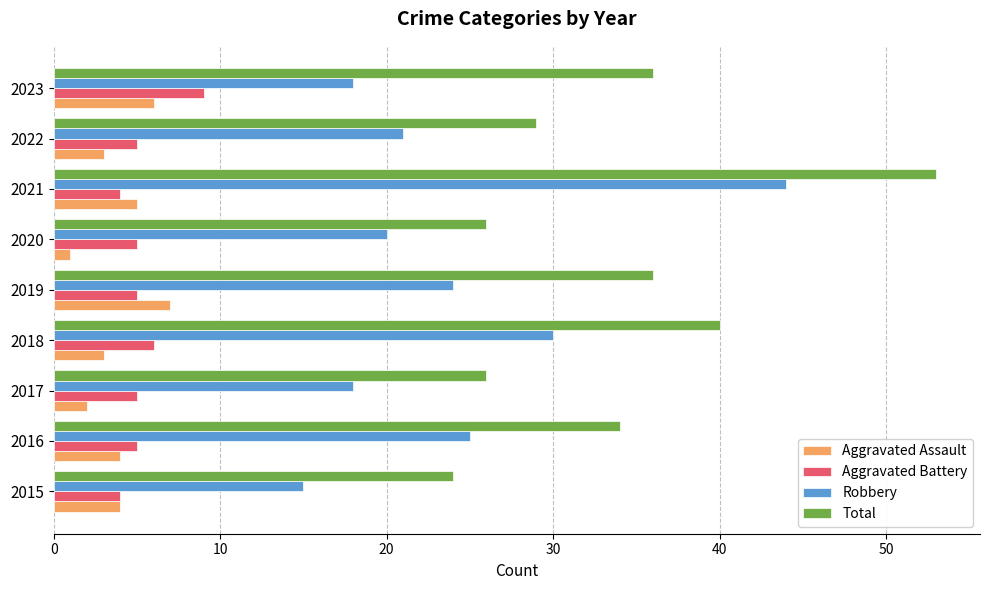

At 2020, list the series in order from smallest to largest.

Aggravated Assault, Aggravated Battery, Robbery, Total